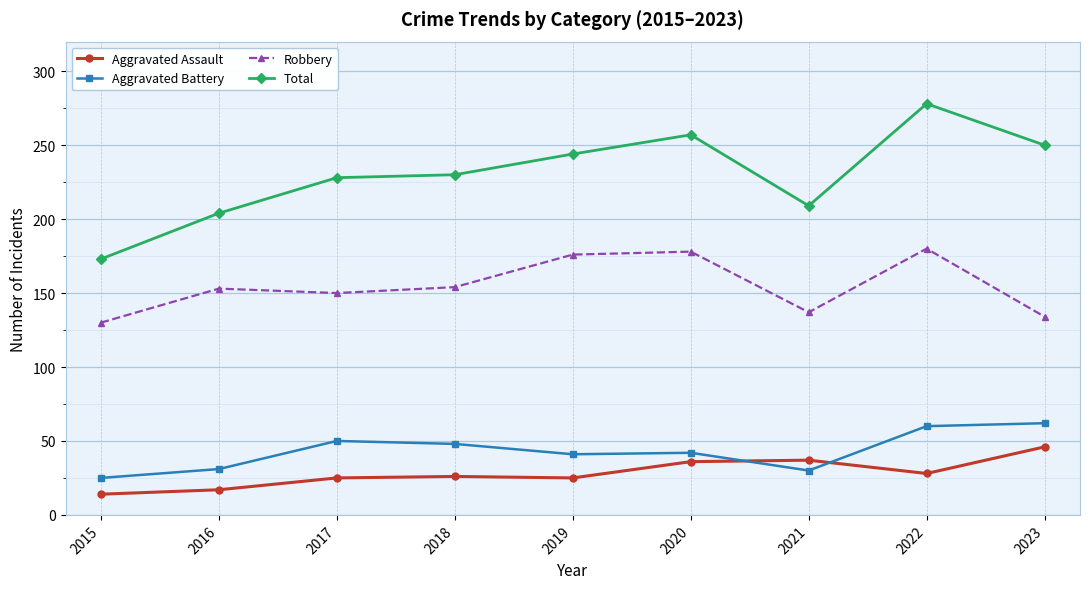

True or false: Robbery has more than 1 interior local peaks.

True